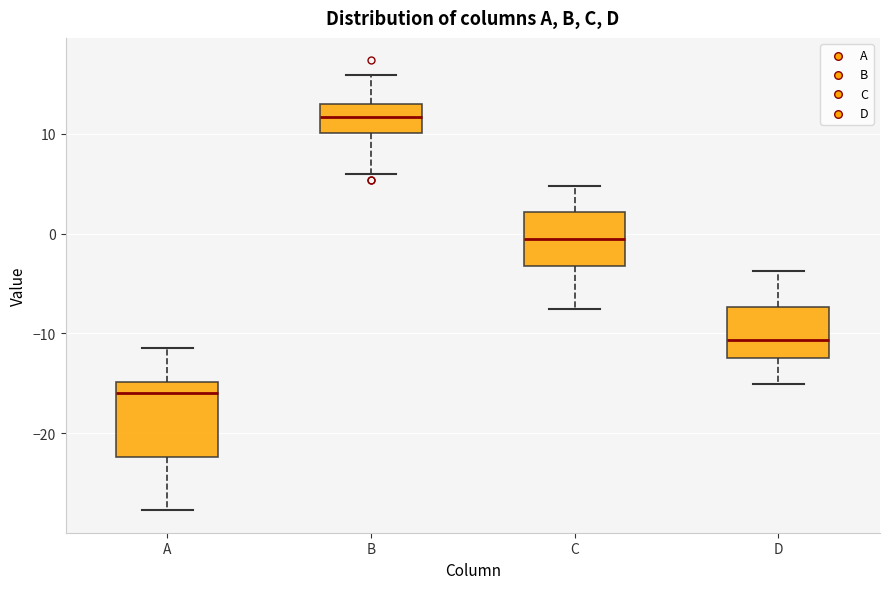

Reading left to right, read every box against the y-axis: the position of its median line, the range the box covers, and the ends of its whiskers. The values are not printed on the chart, so give them approximately, as read against the axis.

A: median -16, box -22 to -15, whiskers -28 to -11
B: median 12, box 10 to 13, whiskers 6 to 16
C: median -1, box -3 to 2, whiskers -8 to 5
D: median -11, box -12 to -7, whiskers -15 to -4